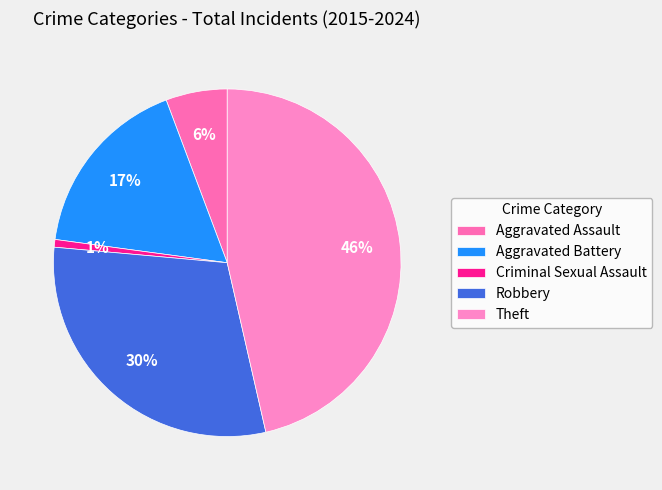

How many slices are in this pie chart?

5